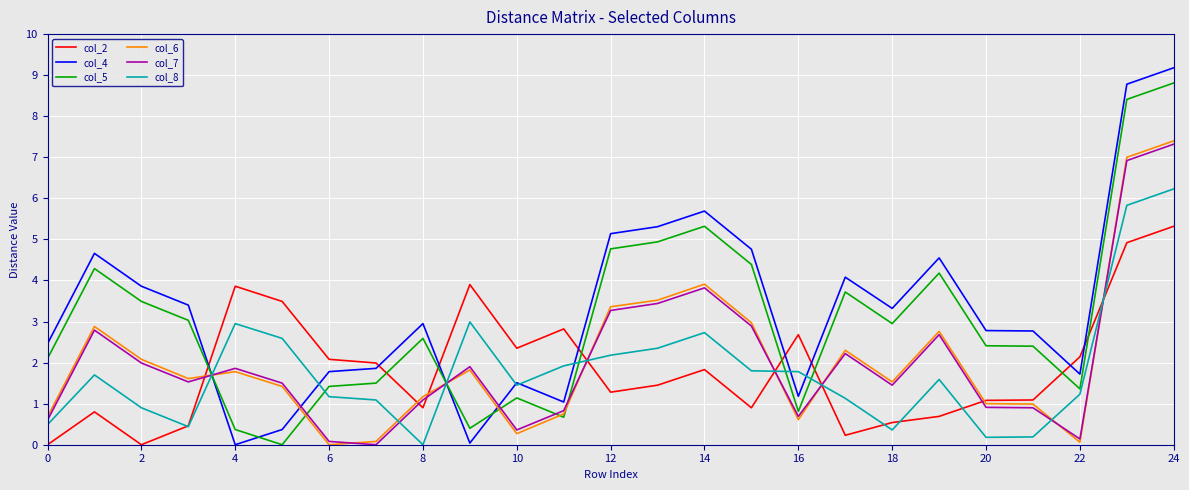

List the series in order of their peak value, highest first.

col_4, col_5, col_6, col_7, col_8, col_2